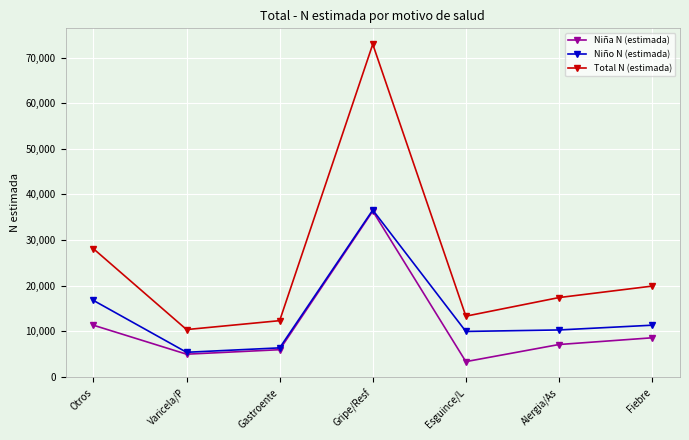

What is the minimum value shown in the chart?

3348